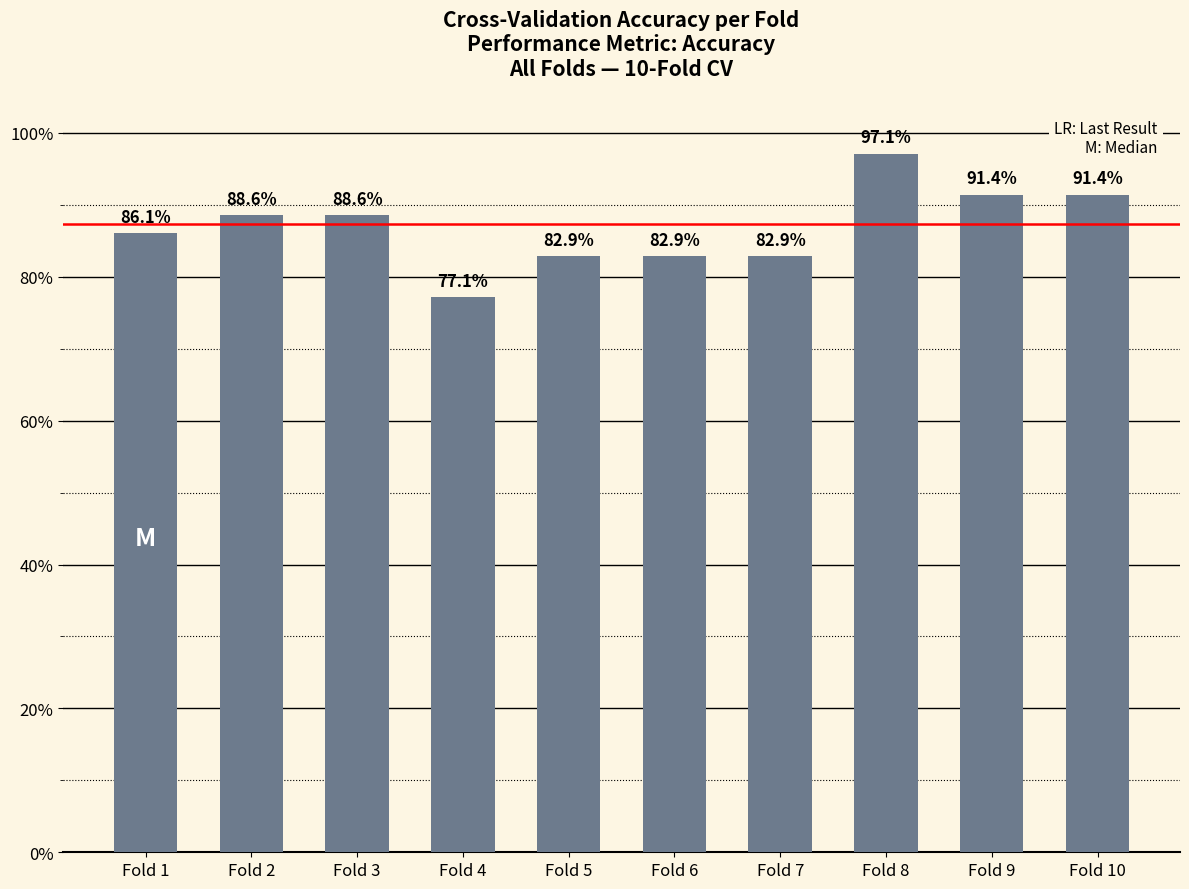

Are the bars horizontal?

No